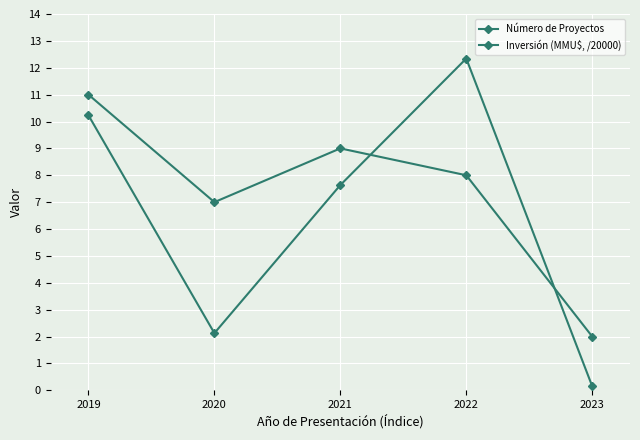

Does the chart have visible grid lines?

Yes